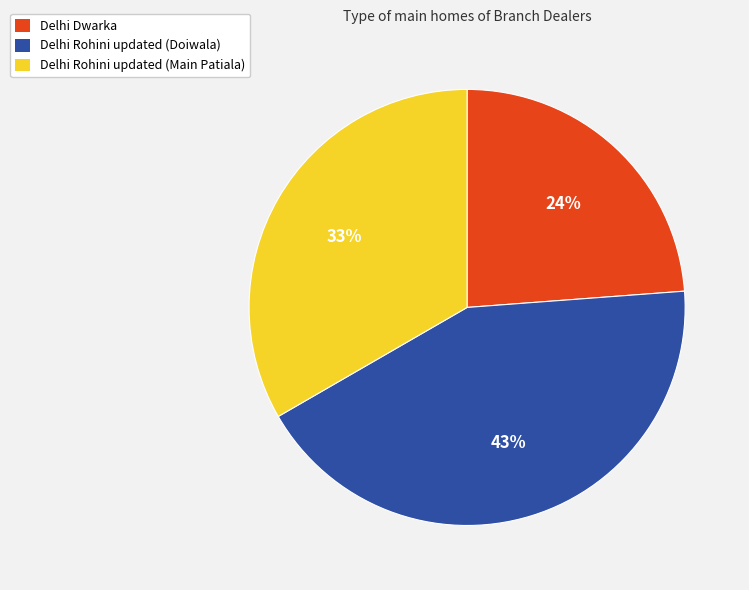

How many slices are in this pie chart?

3